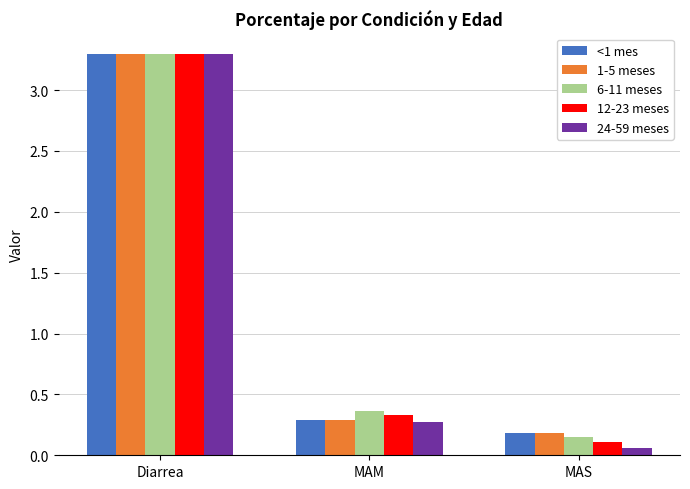

Between MAM and MAS, which series saw the biggest shift?

12-23 meses